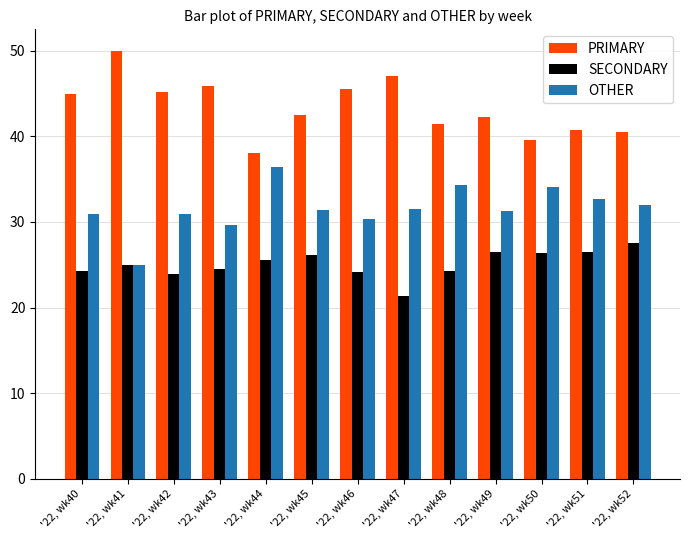

Which category has the lowest value in the OTHER series?

'22, wk41